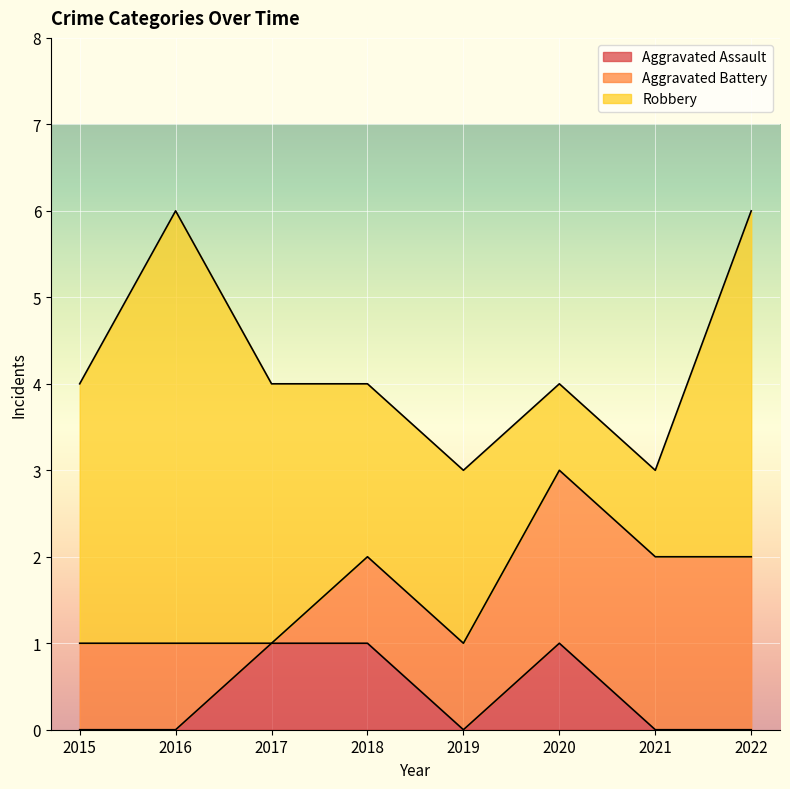

How many values in the Aggravated Assault series exceed 0?

3